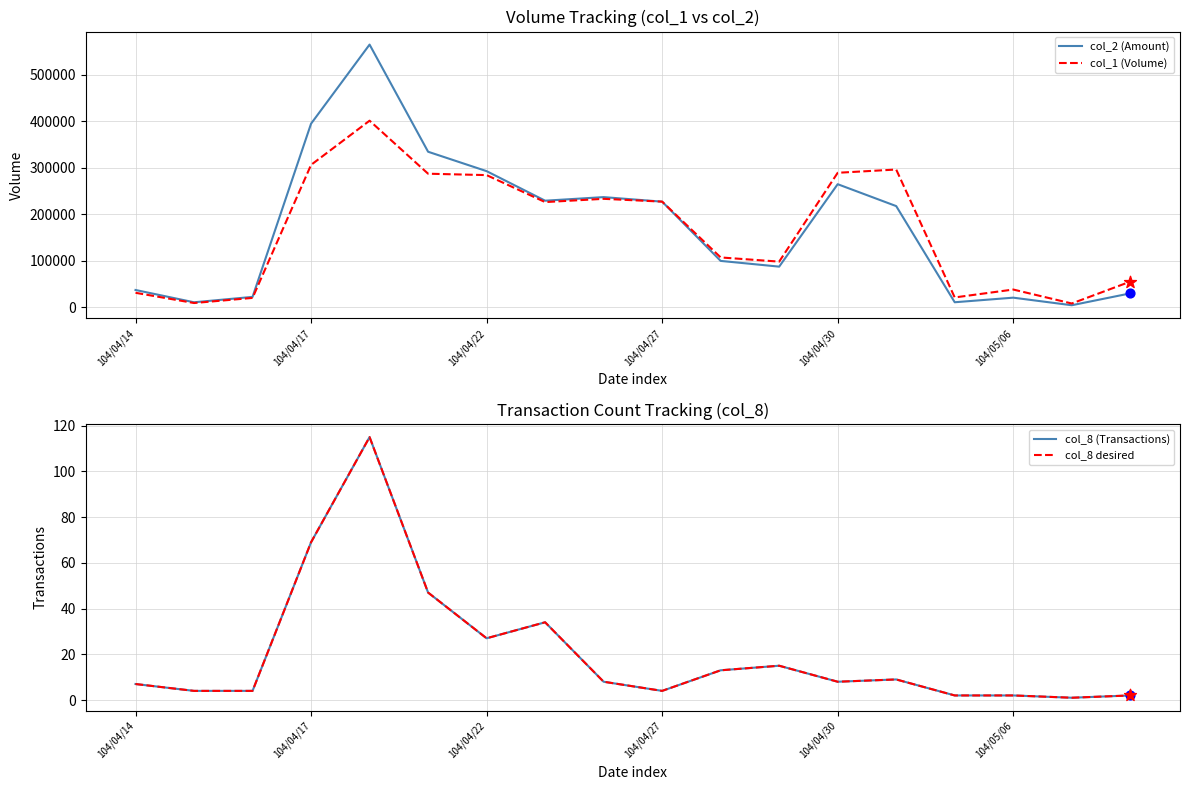

Which series contains the lowest Y value?

col_8 (Transactions)